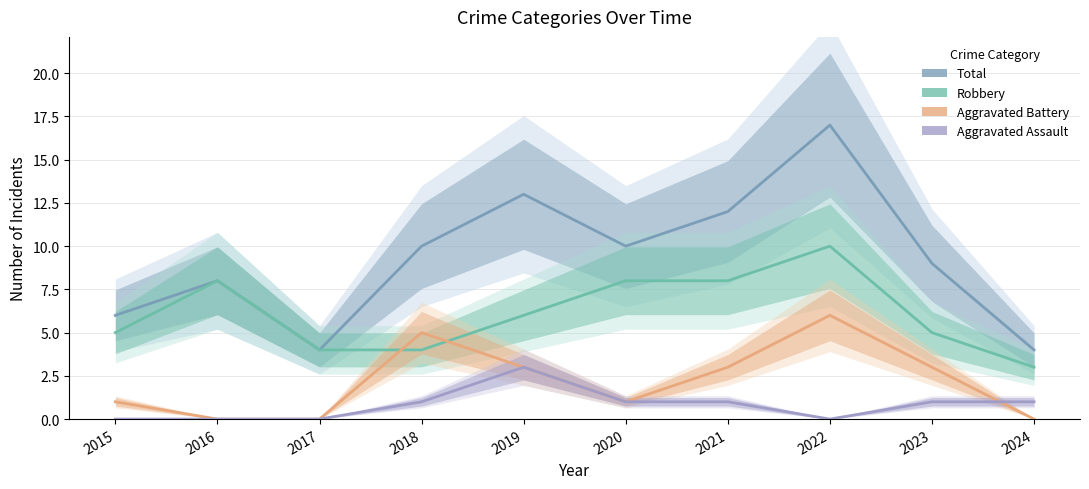

Read the Robbery value at 2018.

4